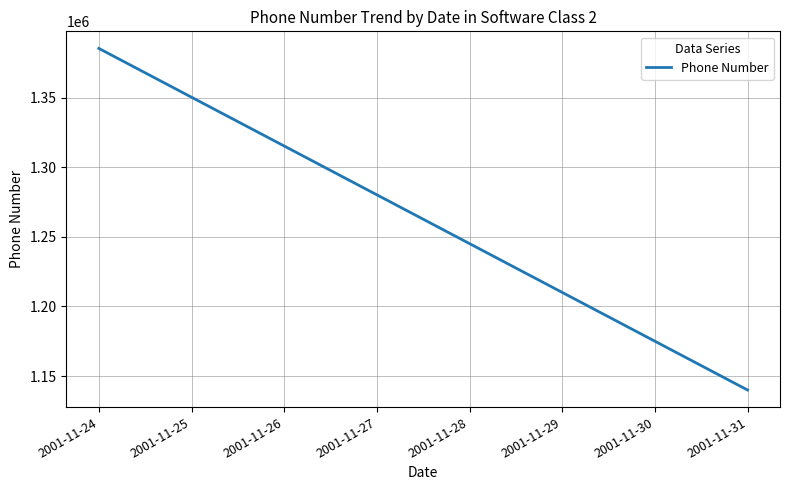

Which has a higher value, 2001-11-26 or 2001-11-25?

2001-11-25